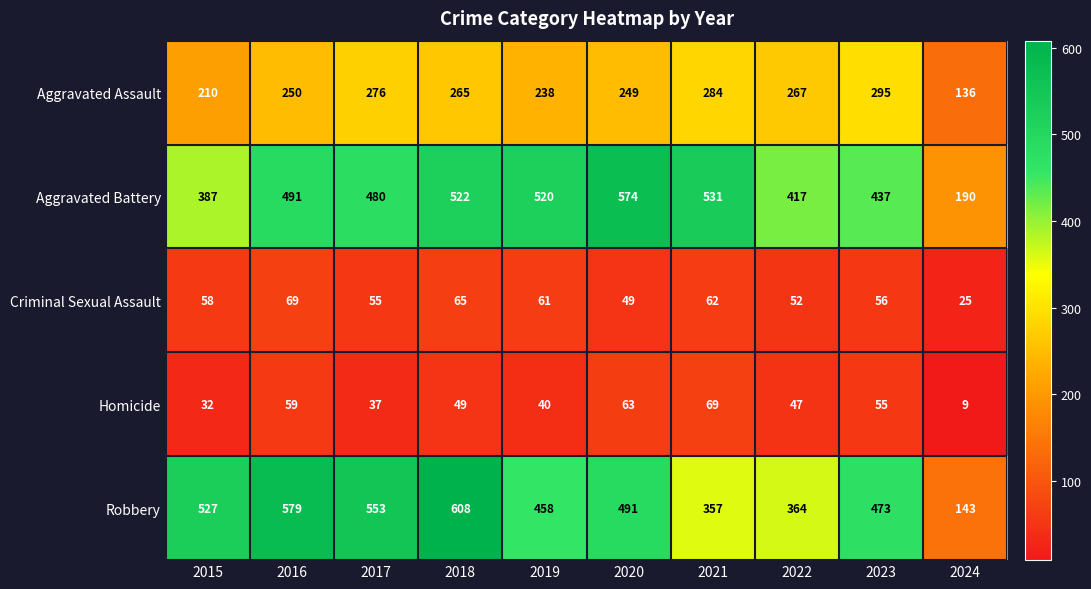

Which series changed the most between 2020 and 2021?

Robbery